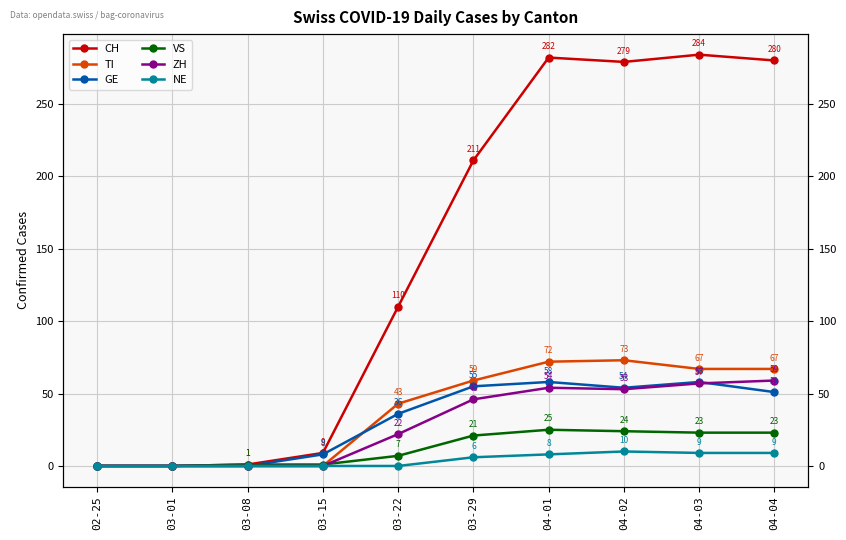

What is the label of the 2nd point from the left?

03-01